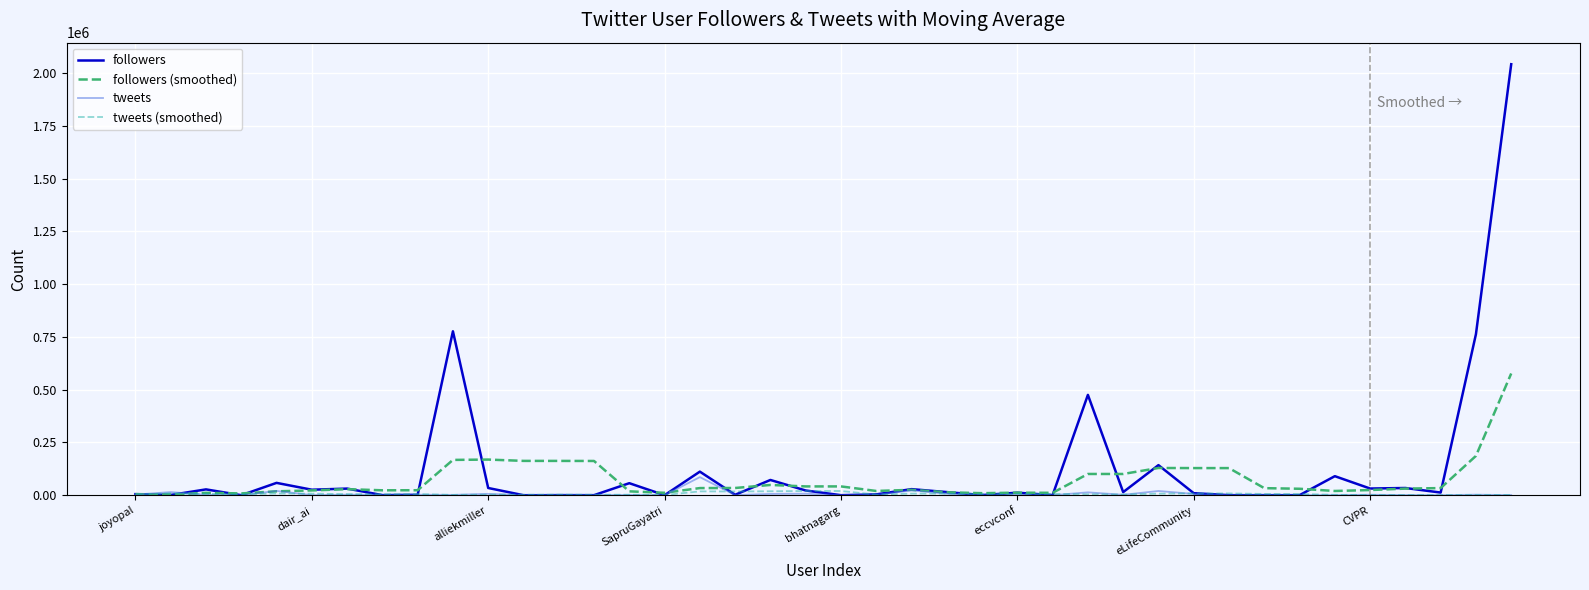

Which series has the largest range (max minus min)?

followers